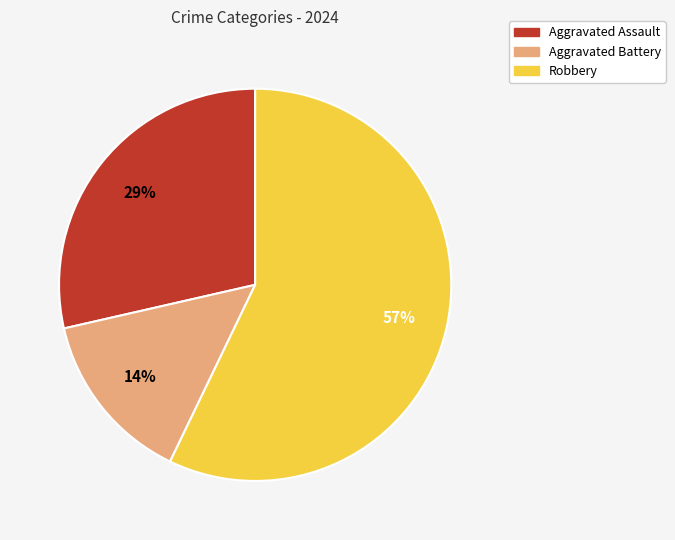

Which category has the smallest portion of the pie?

Aggravated Battery